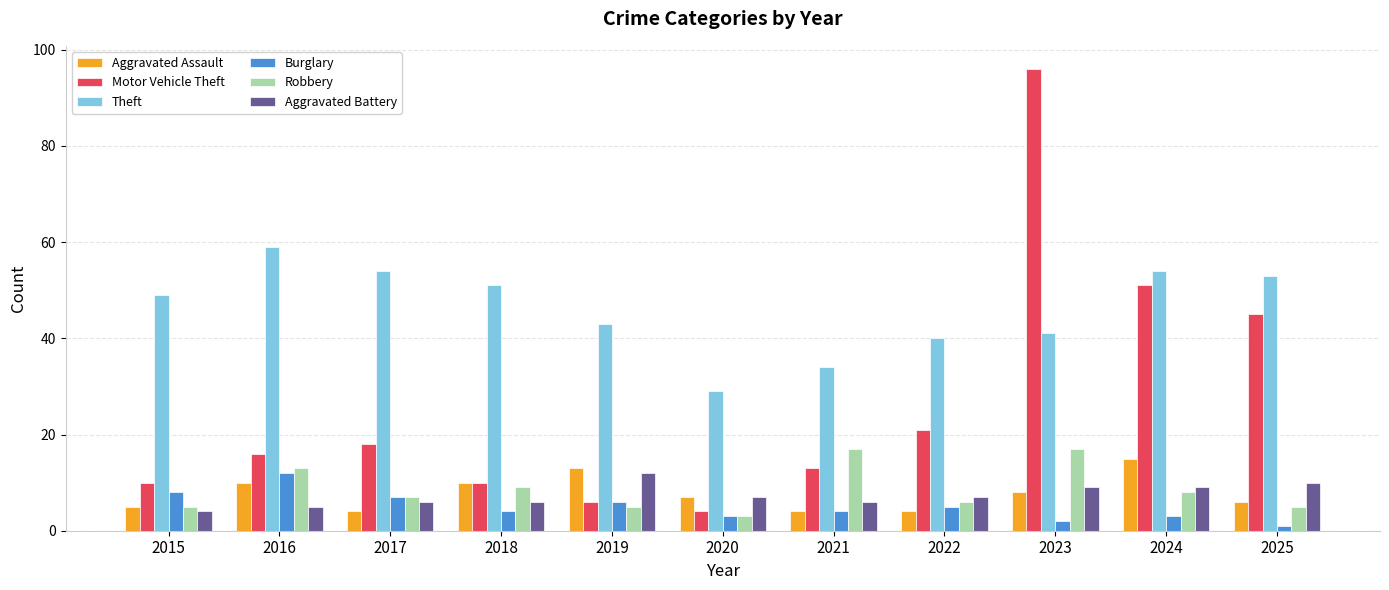

Reading left to right, list all the values displayed in this chart.

Aggravated Assault: 5	10	4	10	13	7	4	4	8	15	6
Motor Vehicle Theft: 10	16	18	10	6	4	13	21	96	51	45
Theft: 49	59	54	51	43	29	34	40	41	54	53
Burglary: 8	12	7	4	6	3	4	5	2	3	1
Robbery: 5	13	7	9	5	3	17	6	17	8	5
Aggravated Battery: 4	5	6	6	12	7	6	7	9	9	10